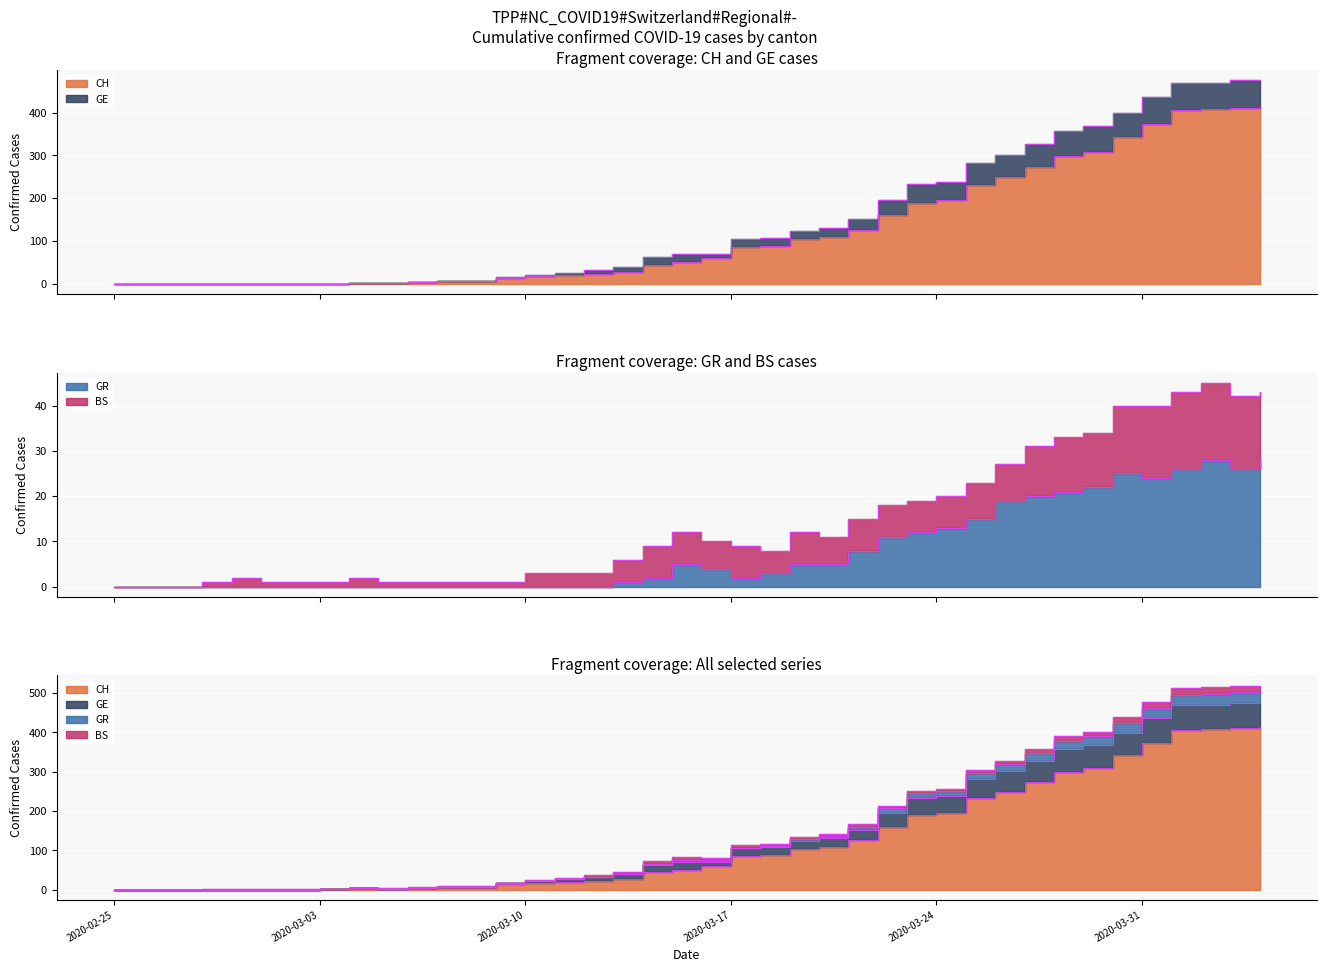

The value of GR at 2020-03-13 is 2. True or false?

False